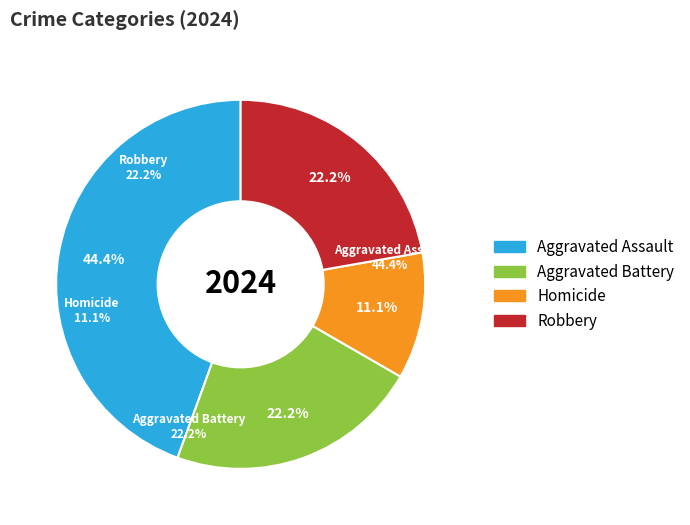

Rank the categories by value from lowest to highest.

Homicide, Aggravated Battery, Robbery, Aggravated Assault